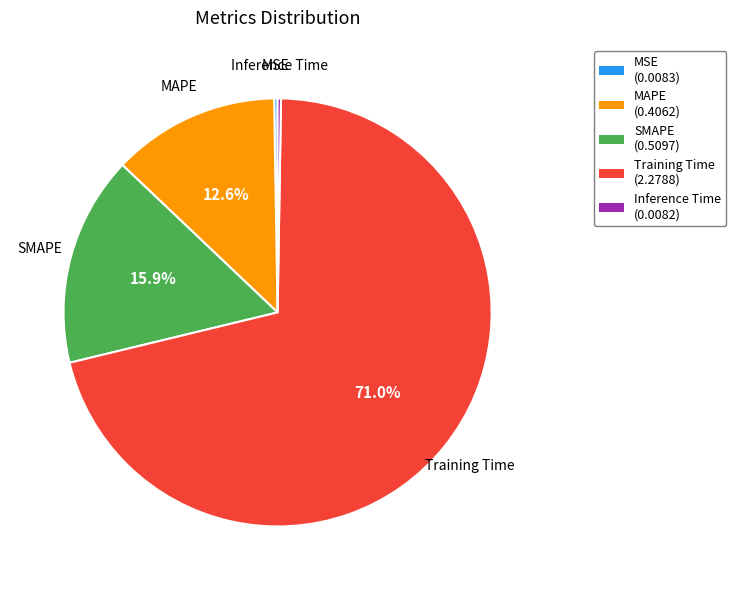

Combined, what portion of the pie is SMAPE and Training Time?

86.8%